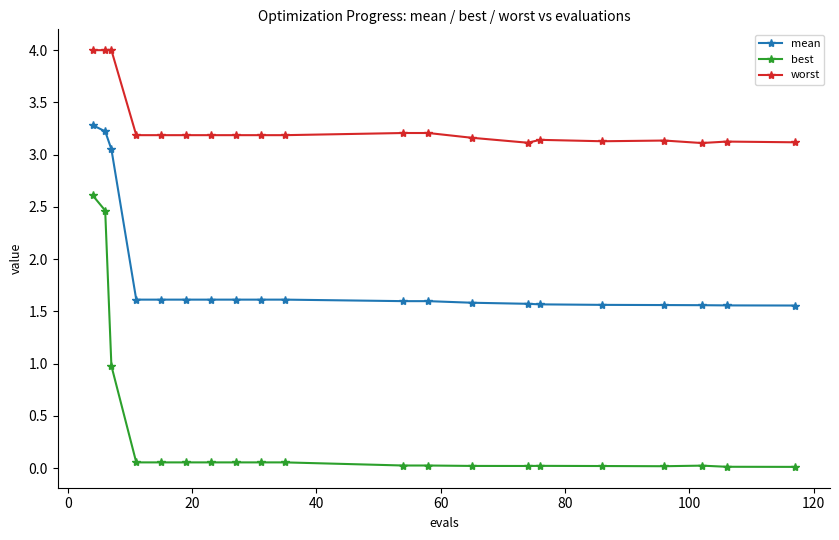

Does the chart display data point markers on the line(s)?

Yes